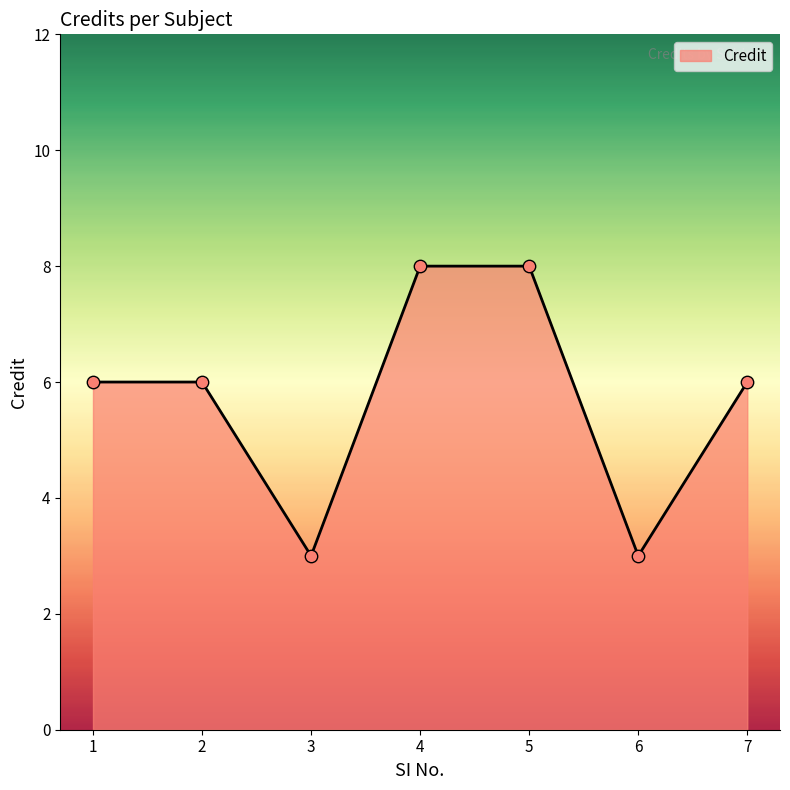

Between 4 and 3, which is larger?

4